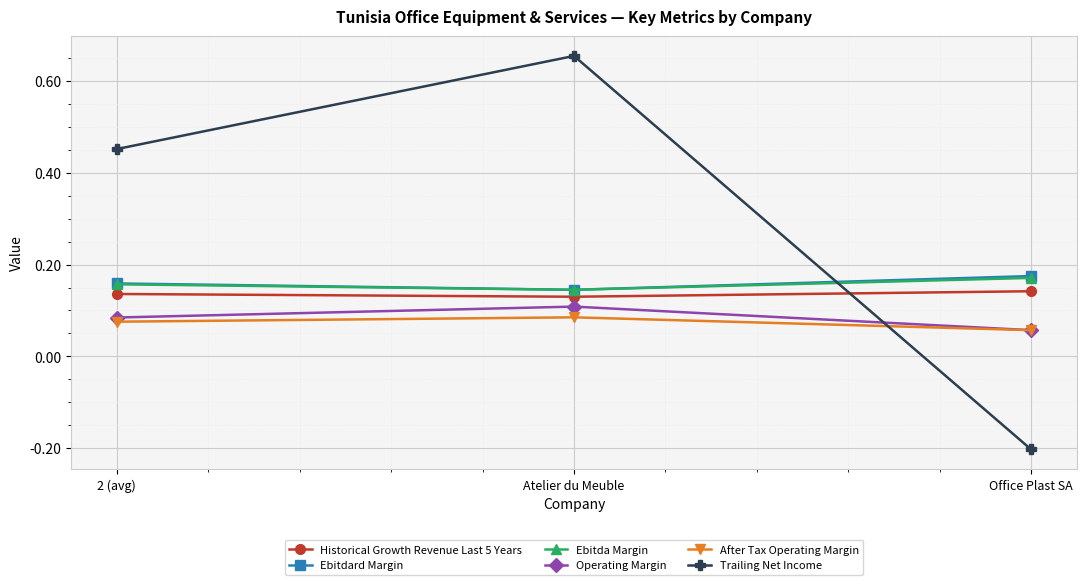

How many distinct data groups are displayed?

6